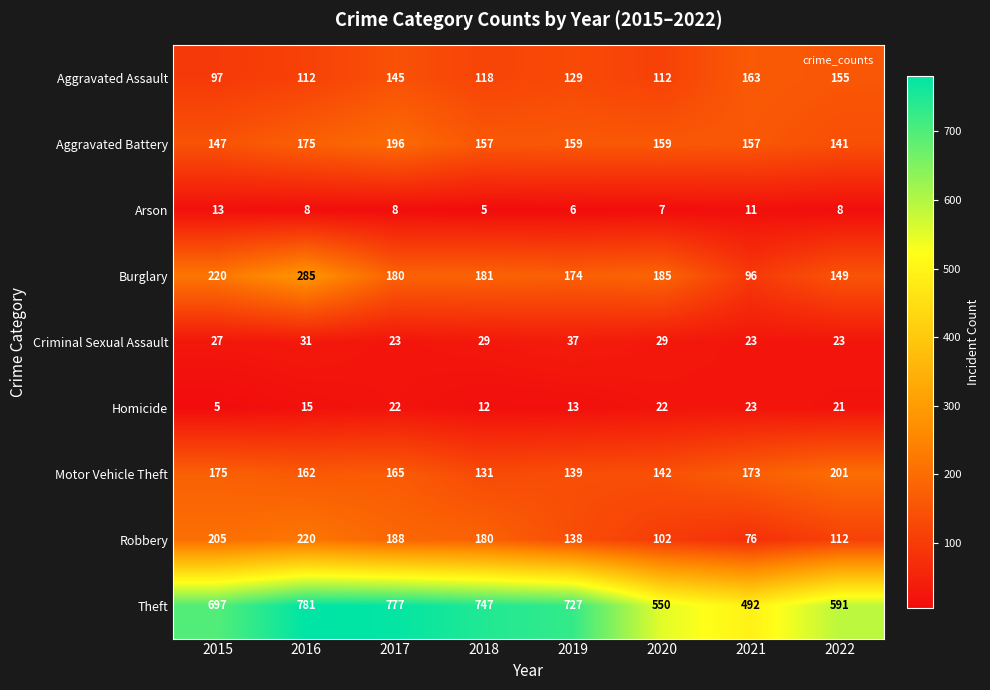

True or false: Arson has a value of 4 at 2016.

False